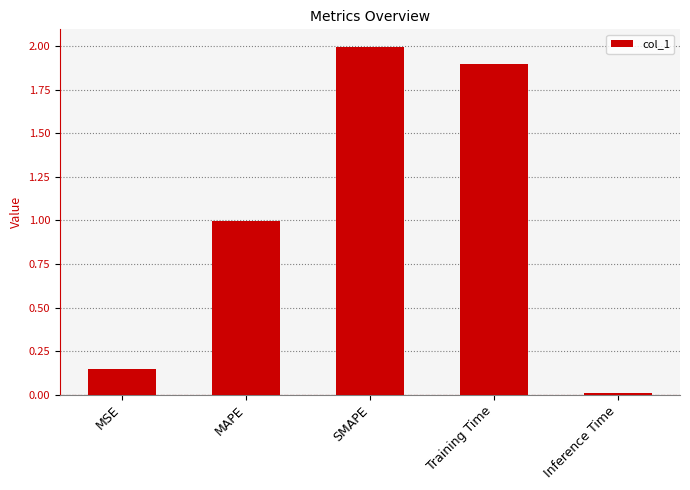

List the labels in order of value, largest first.

SMAPE, Training Time, MAPE, MSE, Inference Time